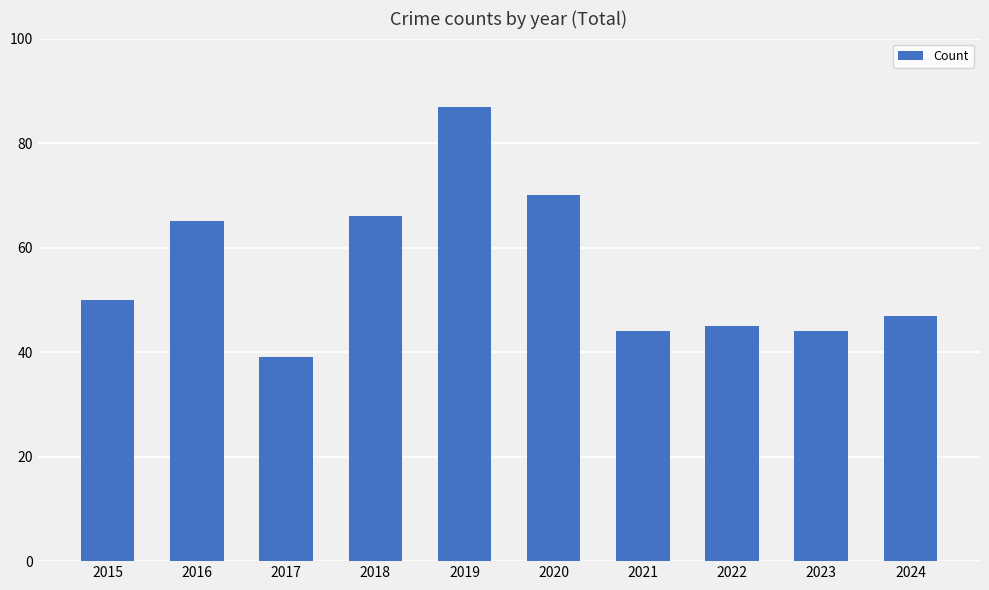

How many bars are there in total?

10